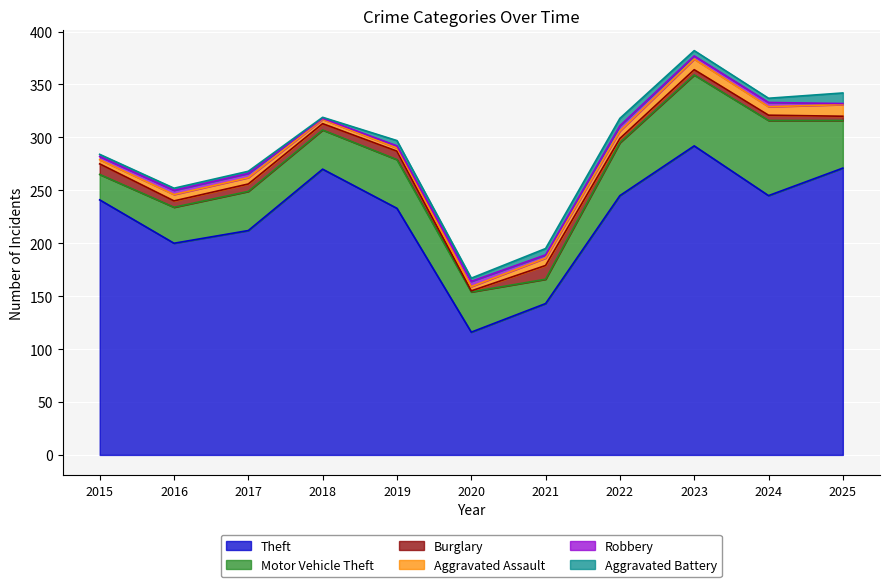

What is the total value across all series at 2020?

167